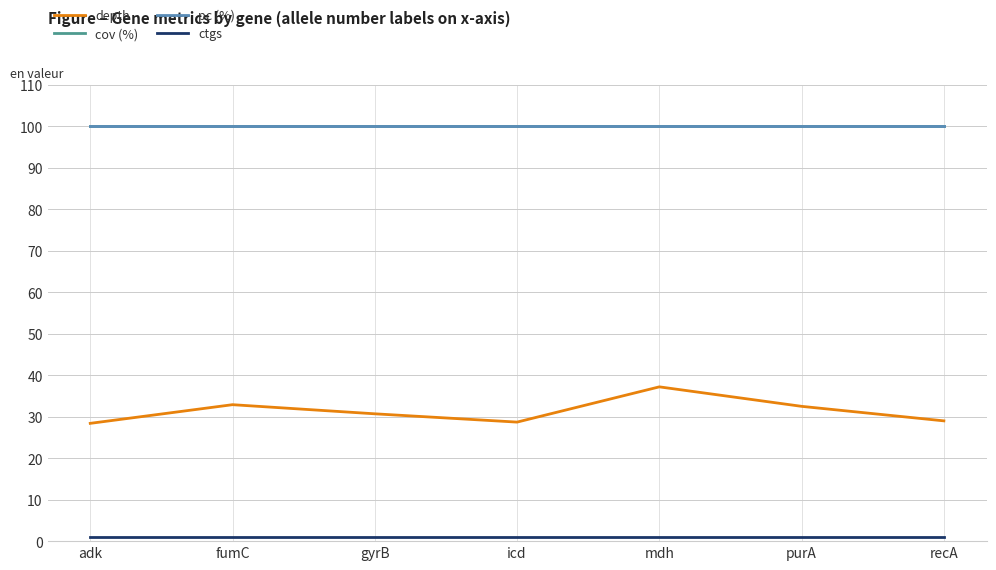

Reading left to right, what are all the values shown in this chart?

depth: 28.4	32.9	30.7	28.7	37.2	32.5	29.0
cov (%): 100.0	100.0	100.0	100.0	100.0	100.0	100.0
pc (%): 100.0	100.0	100.0	100.0	100.0	100.0	100.0
ctgs: 1.0	1.0	1.0	1.0	1.0	1.0	1.0